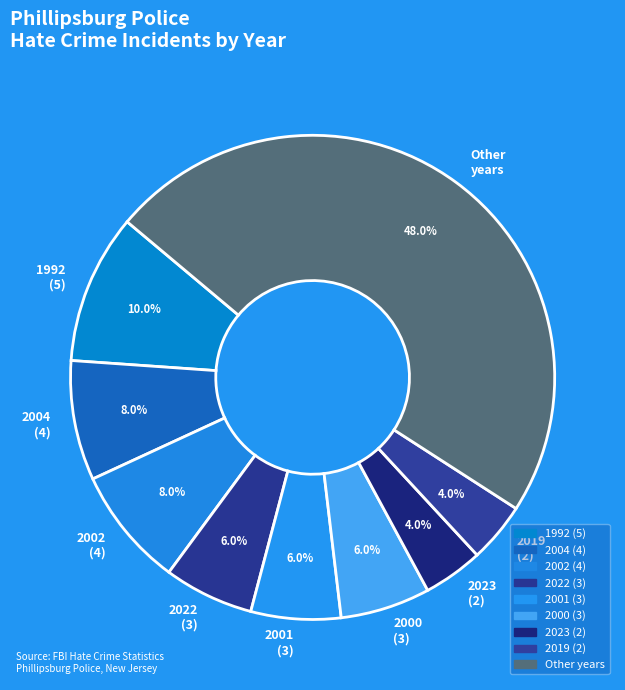

Approximately how many times larger is the value at 2023 (2) compared to 2019 (2)?

1.0